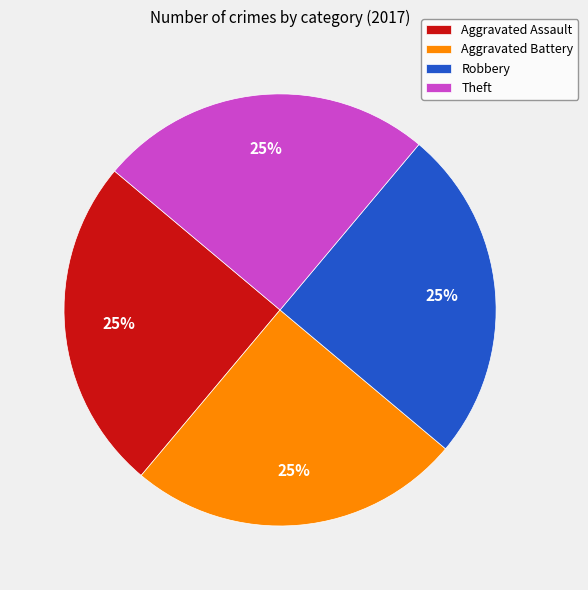

How many slices are in this pie chart?

4